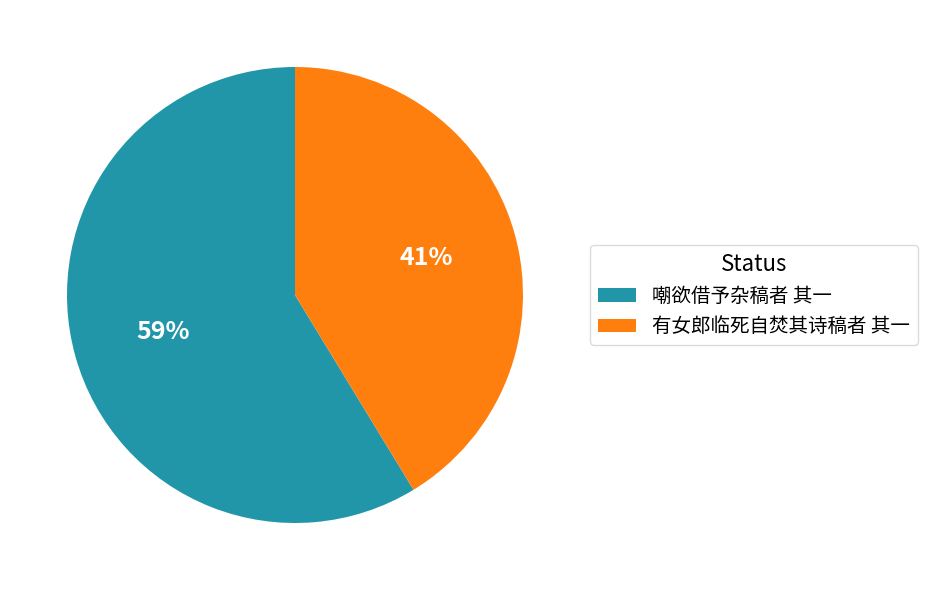

Rank the categories by value from highest to lowest.

嘲欲借予杂稿者 其一, 有女郎临死自焚其诗稿者 其一